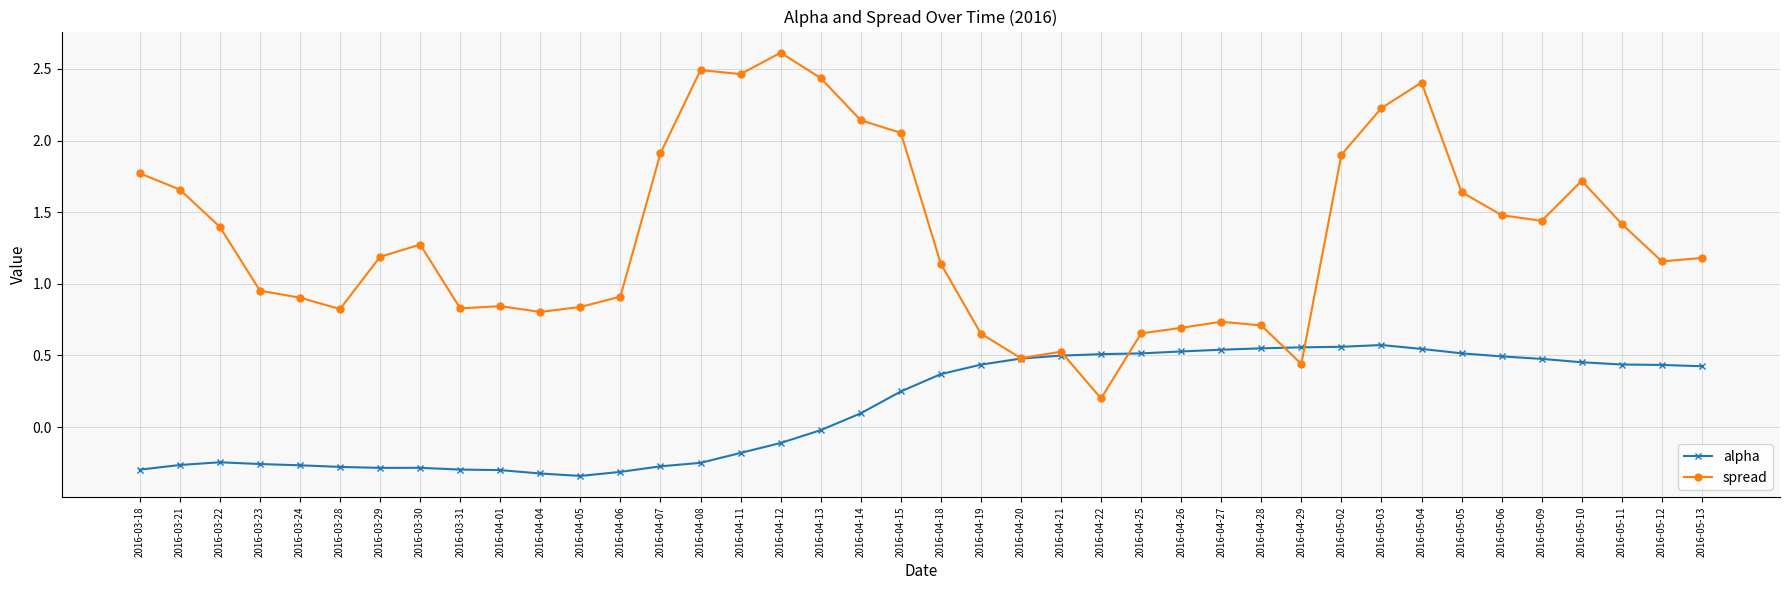

Which series has the widest spread of values?

spread